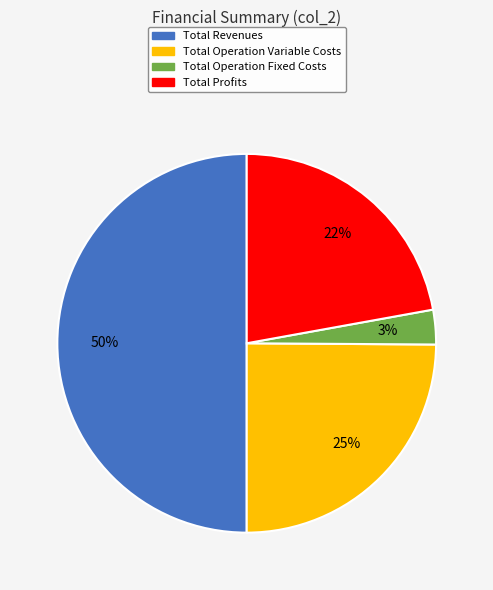

Which category accounts for the majority?

Total Revenues